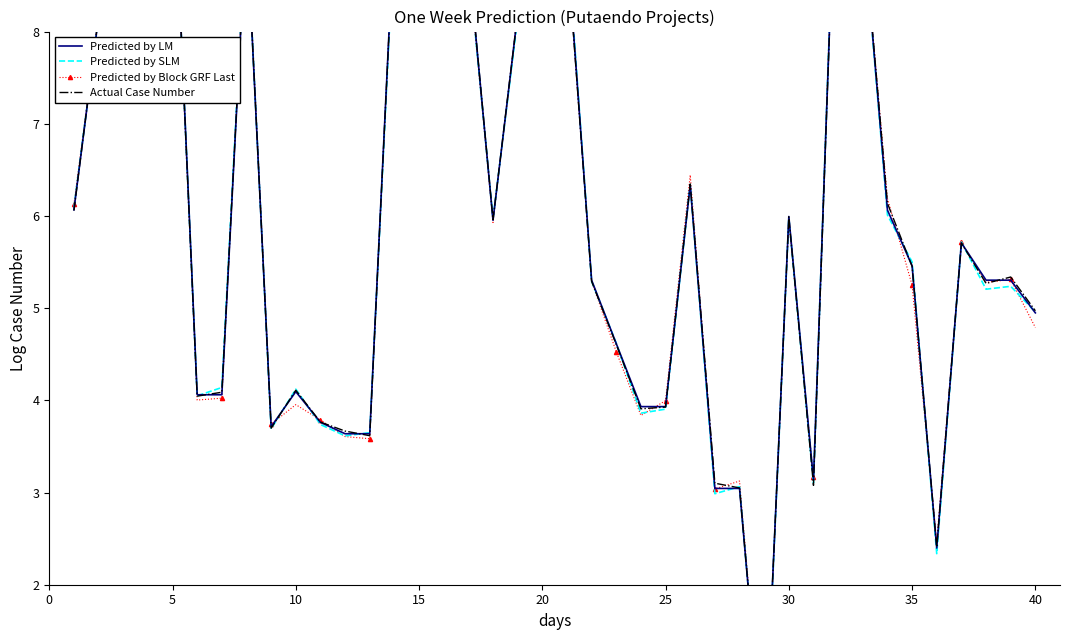

Rank the series at 25 from highest to lowest value.

Predicted by LM, Predicted by SLM, Actual Case Number, Predicted by Block GRF Last